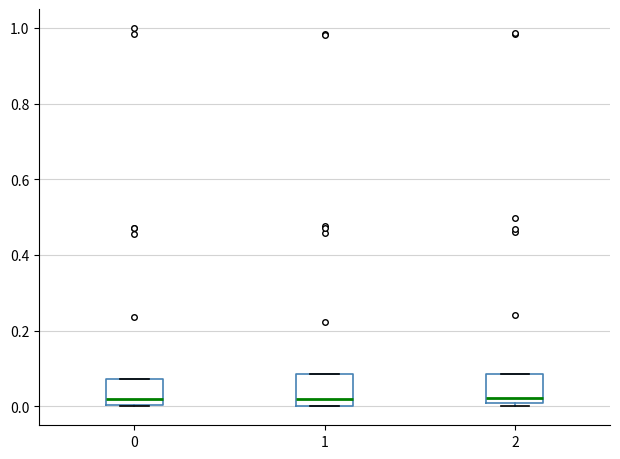

Where does the median line of the box at x = 1 sit on the y-axis? The values are not printed on the chart, so give them approximately, as read against the axis.

0.02